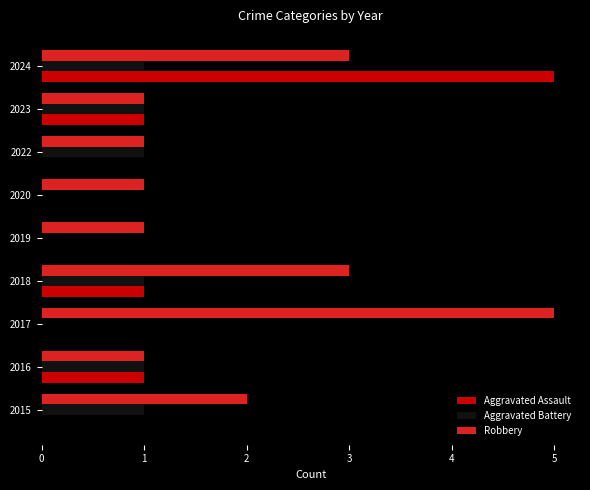

Is it true that Aggravated Assault equals 0 at 2015?

True